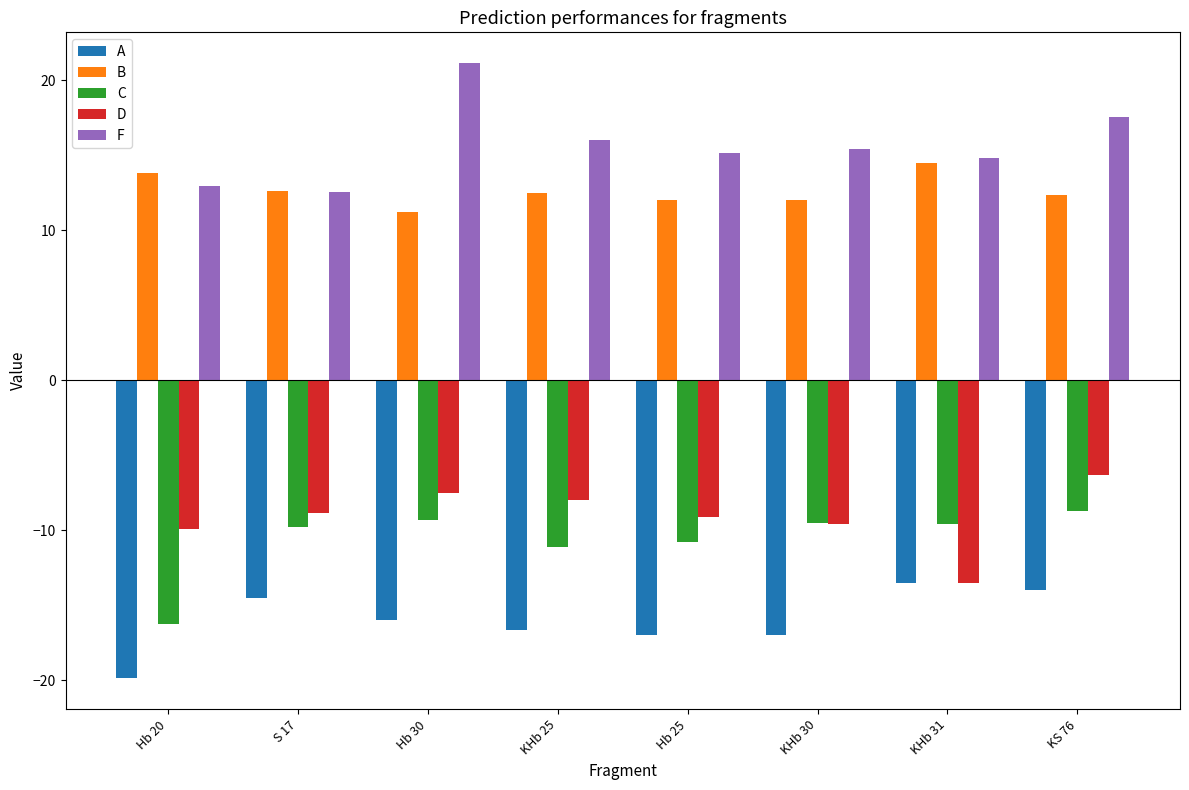

The D series shows -12.3 at Hb 30. True or false?

False